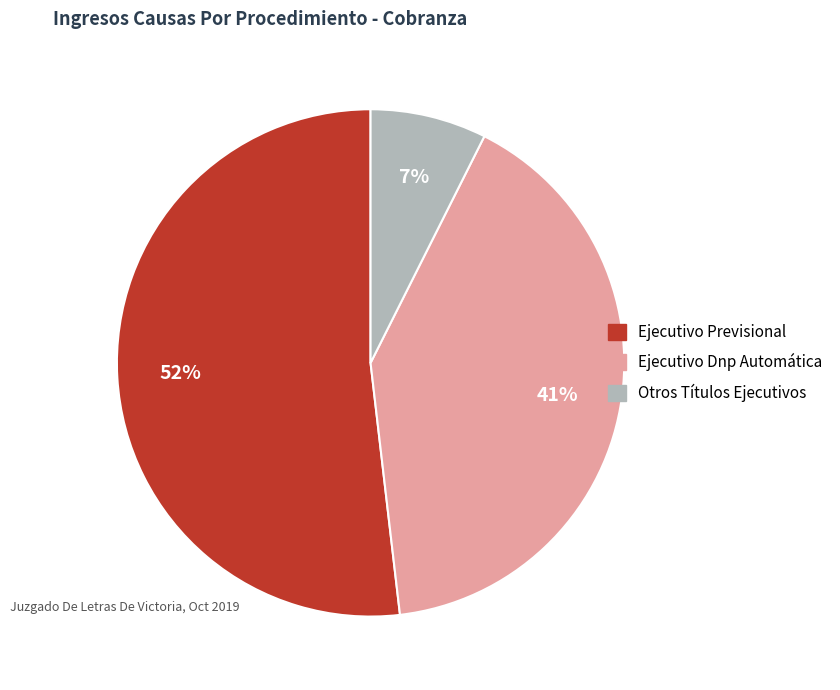

Do Otros Títulos Ejecutivos and Ejecutivo Dnp Automática together represent more than half of the pie?

No